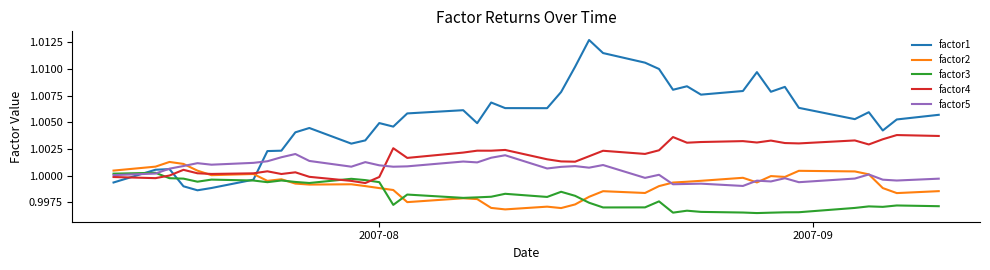

Which series has the largest total across all categories?

factor1